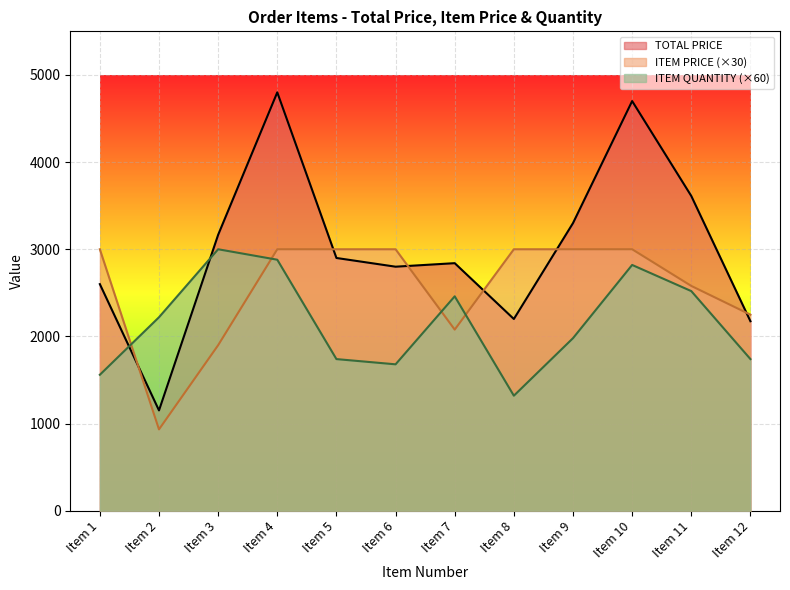

At which category is the sum across all series the highest?

Item 4